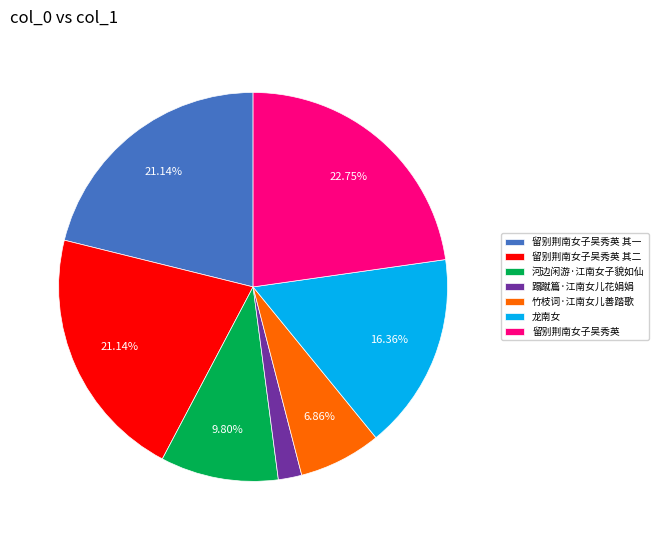

Which has a higher value, 竹枝词·江南女儿善踏歌 or 河边闲游·江南女子貌如仙?

河边闲游·江南女子貌如仙